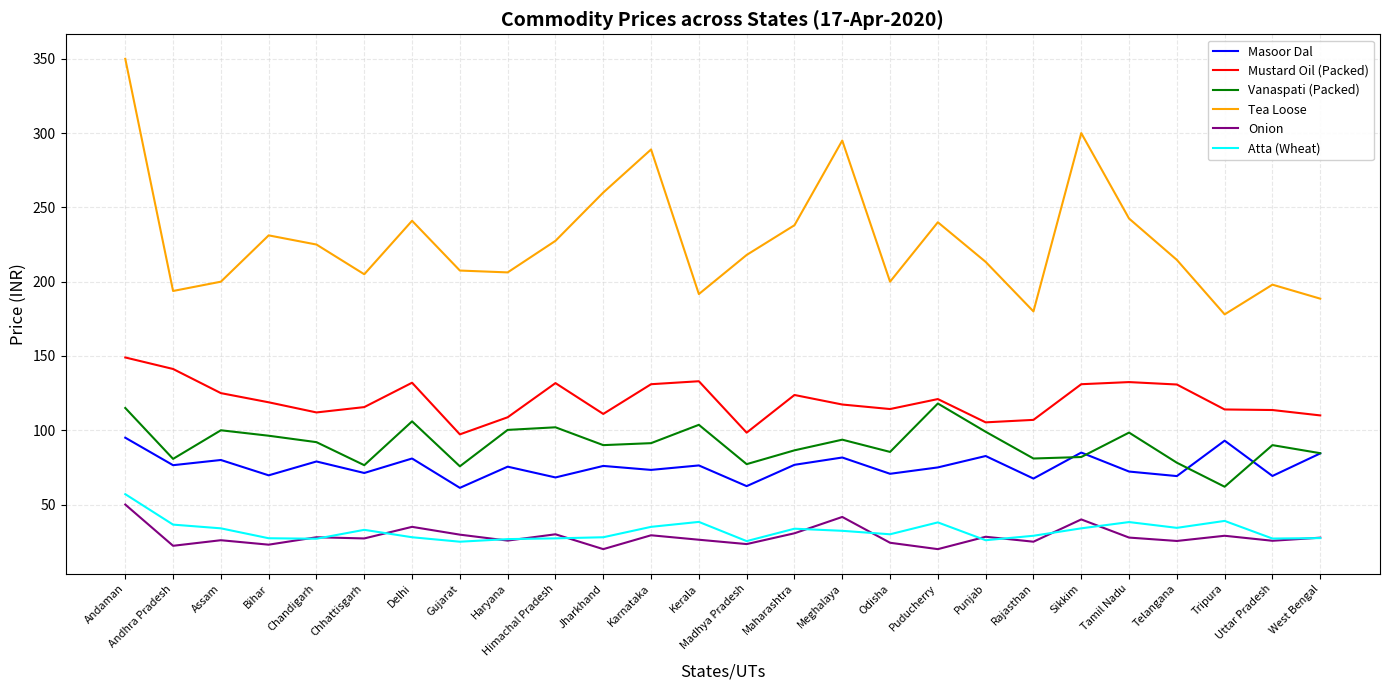

What is the spread (max minus min) of values at Odisha?

175.7